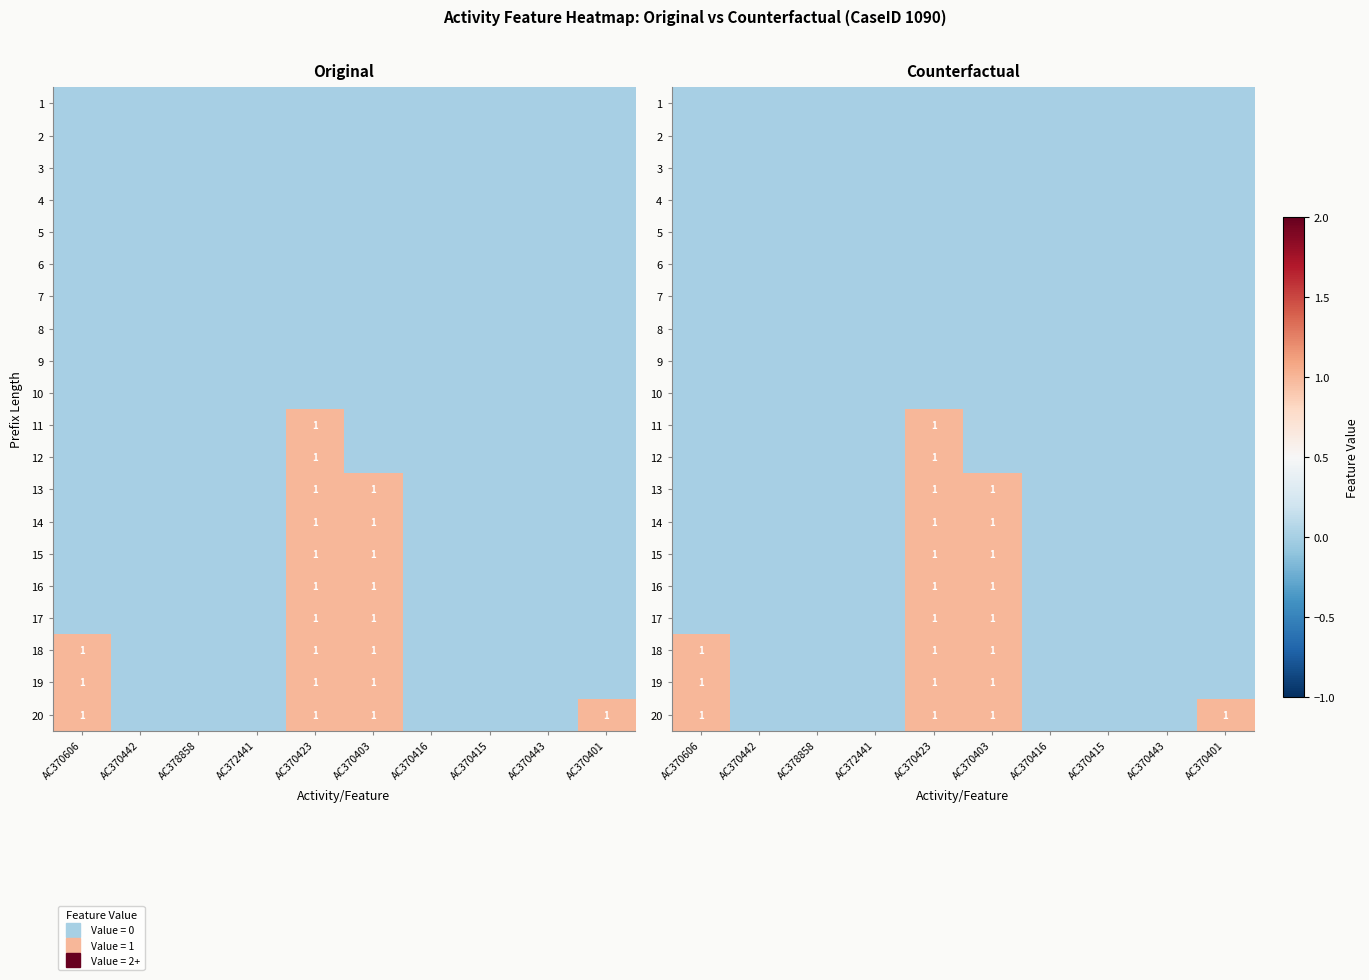

The value of 20 at AC370416 is 0. True or false?

True